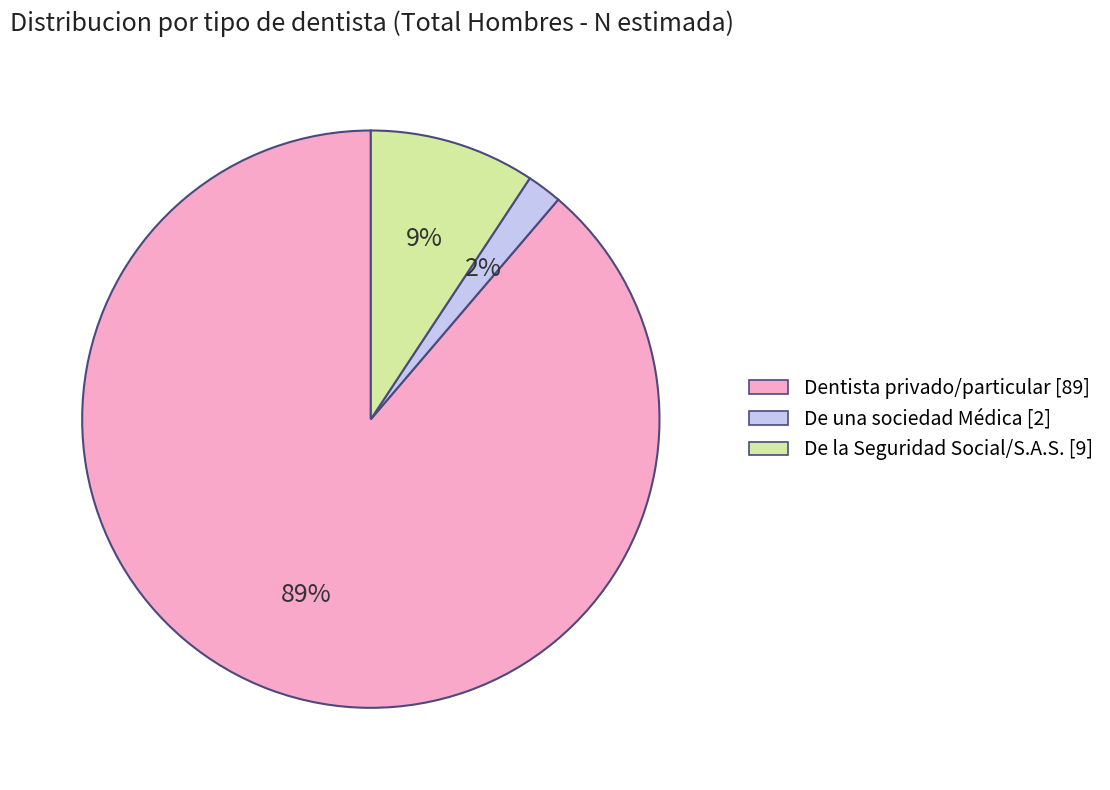

Does Dentista privado/particular account for over 50% of the chart?

Yes